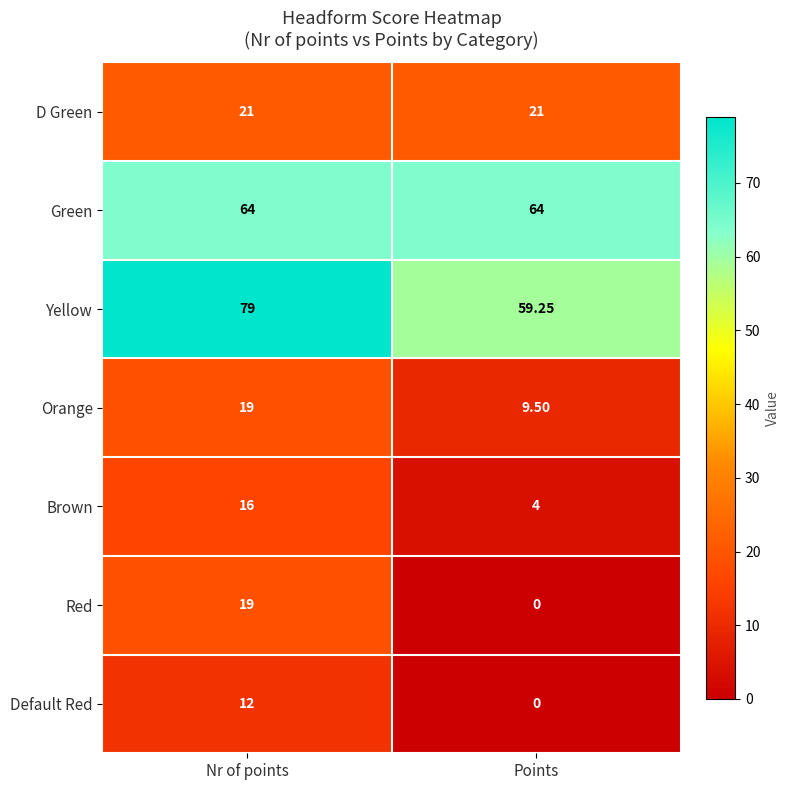

At which category does the chart reach its minimum across all series?

Points